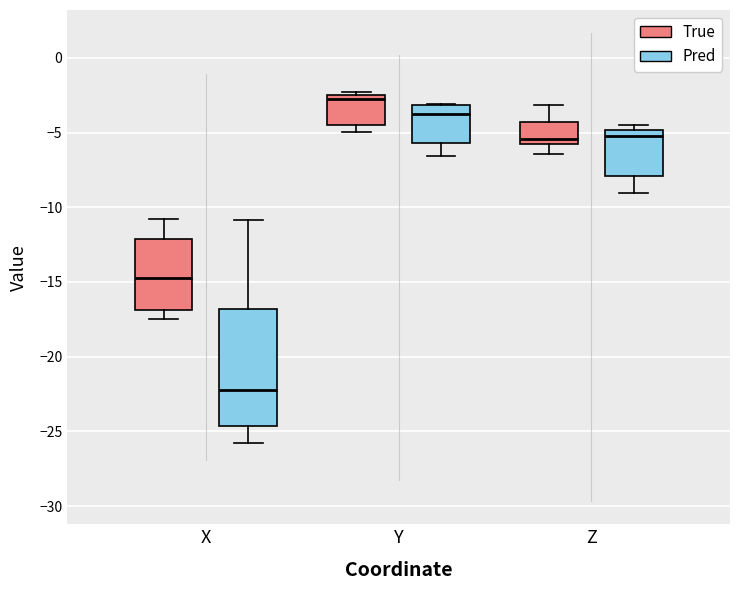

Which box's median line is the highest?

Y (True)